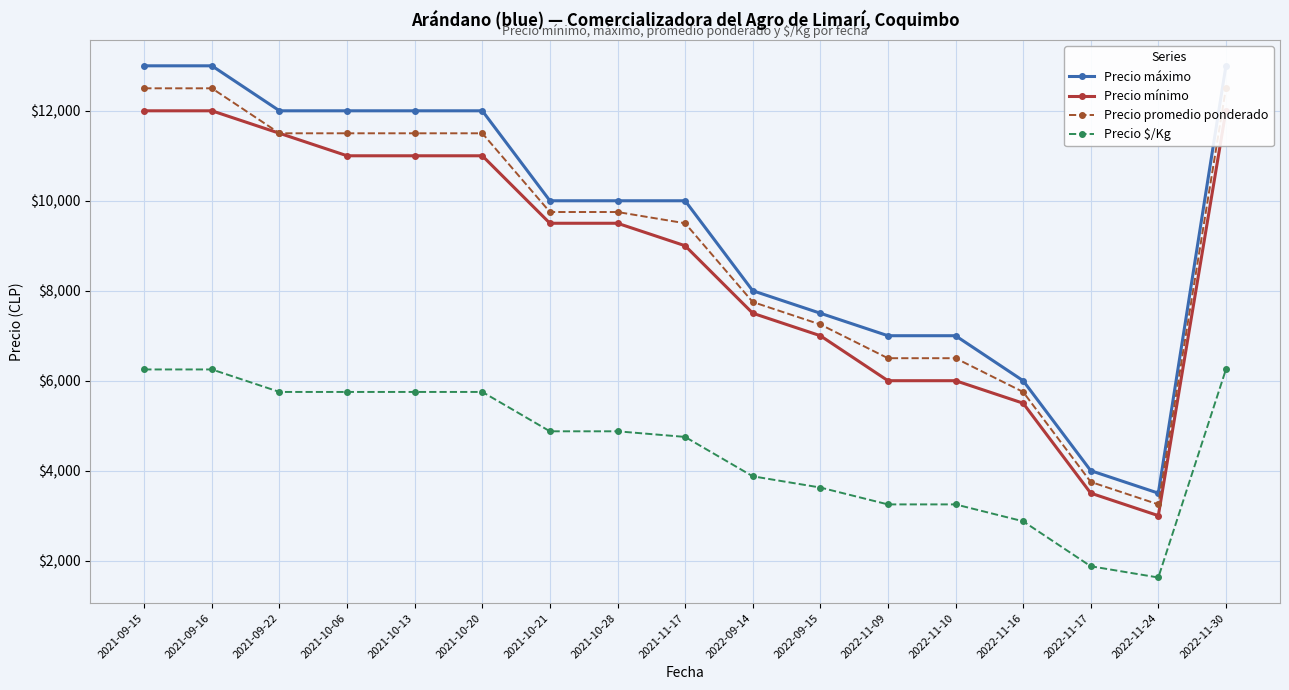

True or false: Precio promedio ponderado has a value of 3247 at 2022-09-14.

False